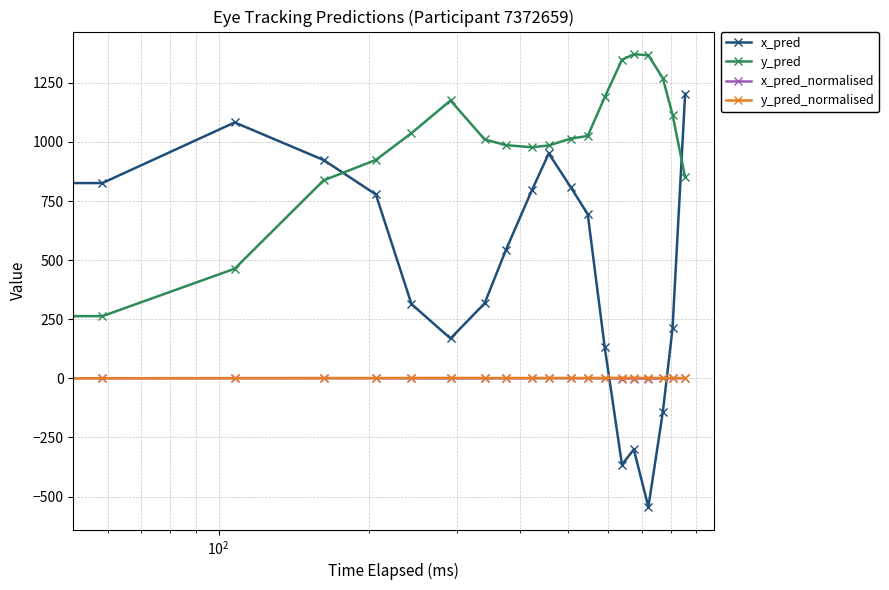

Which series has the largest total across all categories?

y_pred